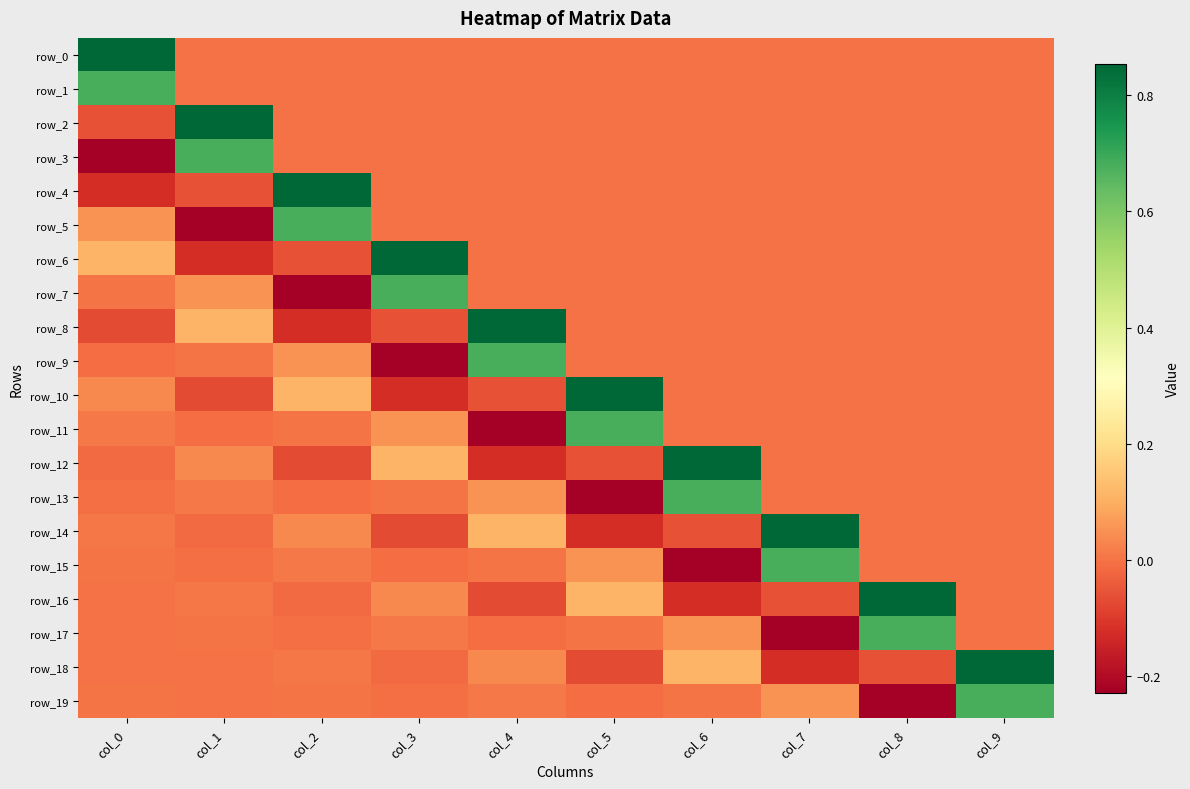

At which label does row_13 reach its minimum?

col_5